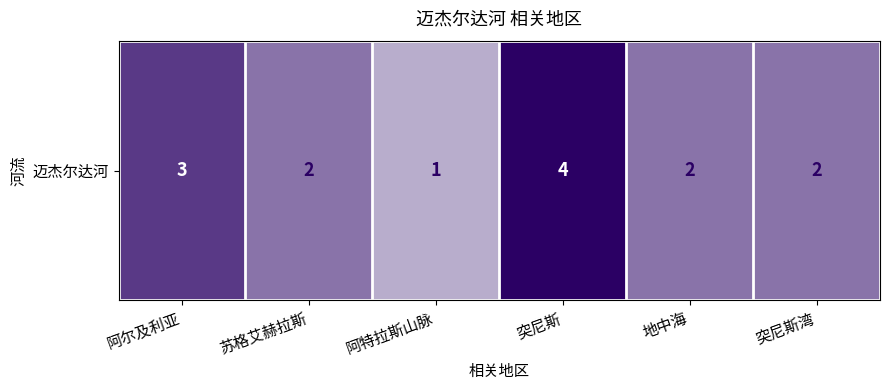

Rank the categories by value from lowest to highest.

阿特拉斯山脉, 苏格艾赫拉斯, 地中海, 突尼斯湾, 阿尔及利亚, 突尼斯